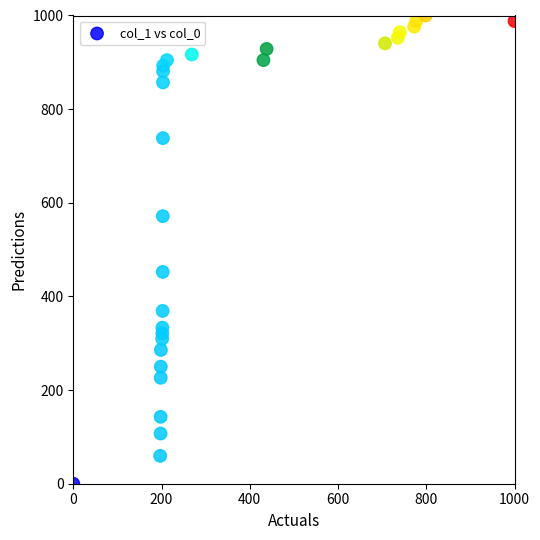

What Y value in the scatter plot is closest to 500?

452.4